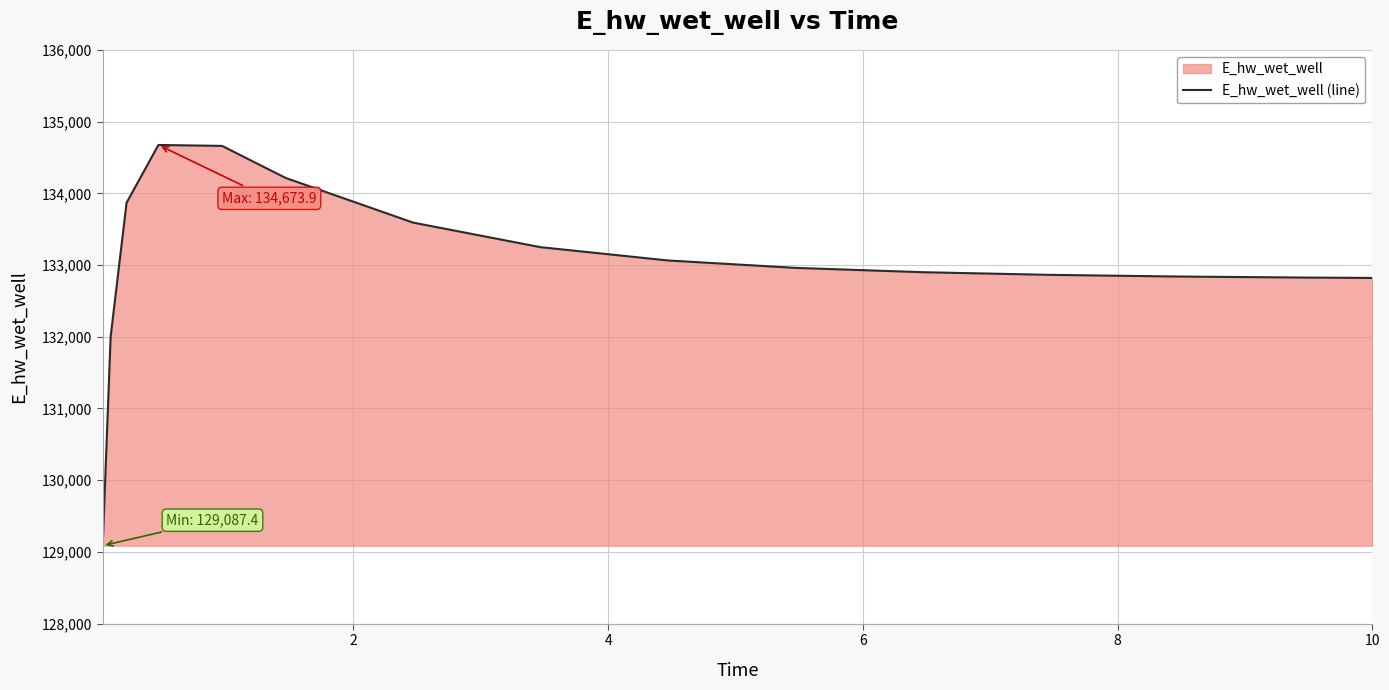

What is the average value?

133041.3